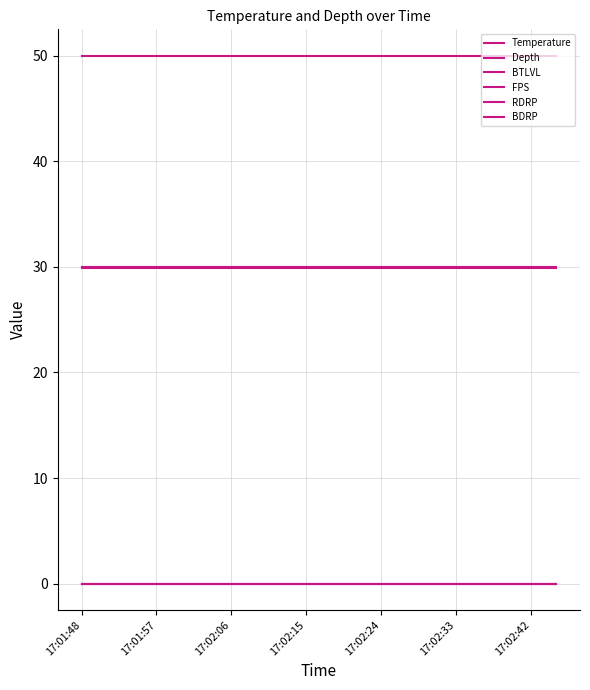

Does the chart have visible grid lines?

Yes